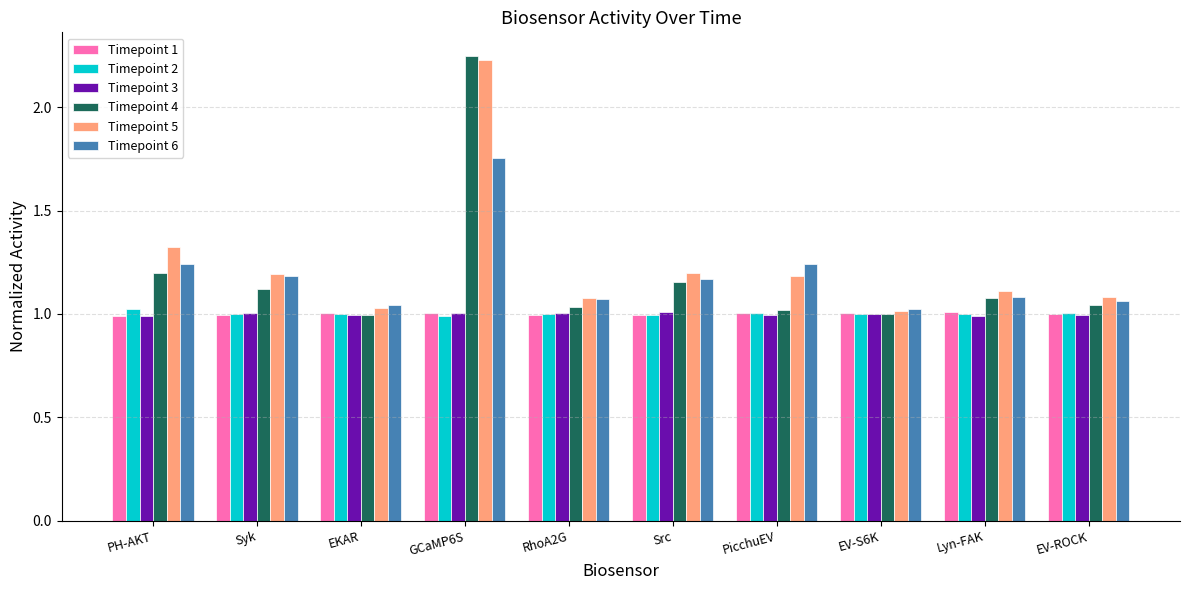

What is the label of the 6th bar from the right?

RhoA2G